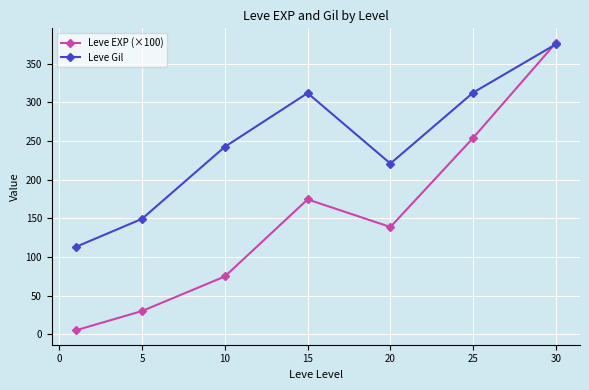

Does the chart display data point markers on the line(s)?

Yes